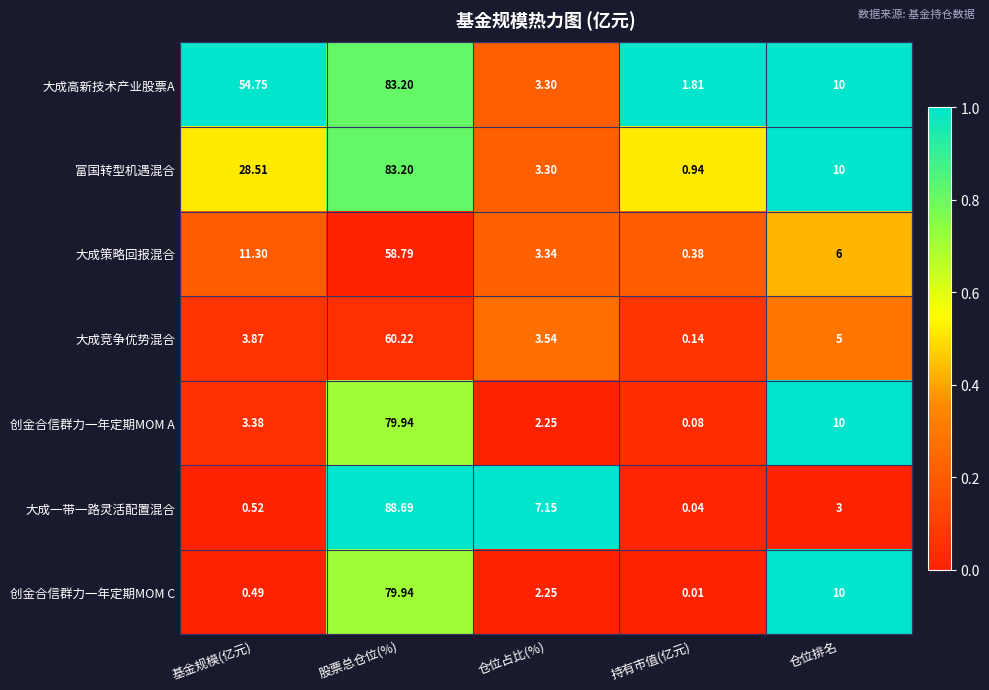

How many data points in 创金合信群力一年定期MOM C are above 2?

3